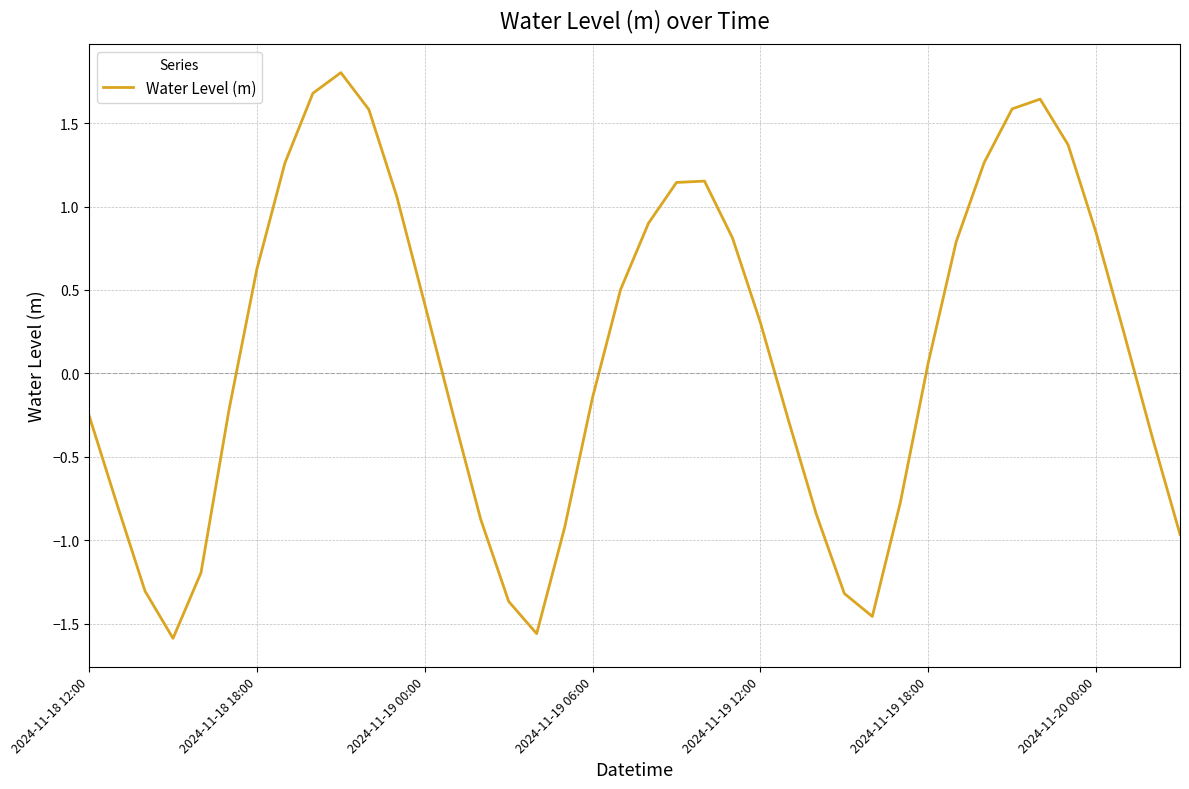

What is the maximum value shown in the chart?

1.8